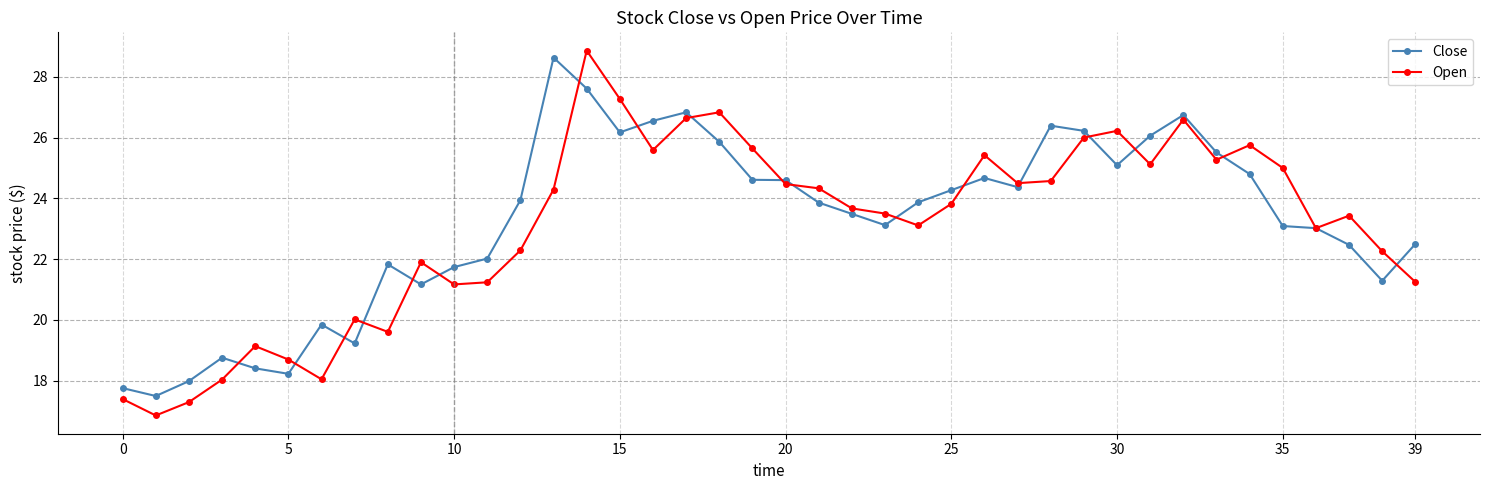

What is the highest value of the Open series?

28.9